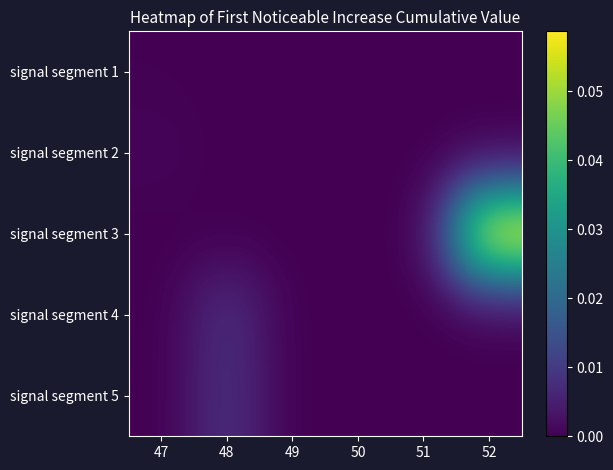

Reading right to left, what are all the values shown in this chart?

signal segment 1: 52=0.0	51=0.0	50=0.0	49=0.0	48=0.0	47=0.0
signal segment 2: 52=0.0	51=0.0	50=0.0	49=0.0	48=0.0	47=0.0
signal segment 3: 52=0.1	51=0.0	50=0.0	49=0.0	48=0.0	47=0.0
signal segment 4: 52=0.0	51=0.0	50=0.0	49=0.0	48=0.0	47=0.0
signal segment 5: 52=0.0	51=0.0	50=0.0	49=0.0	48=0.0	47=0.0